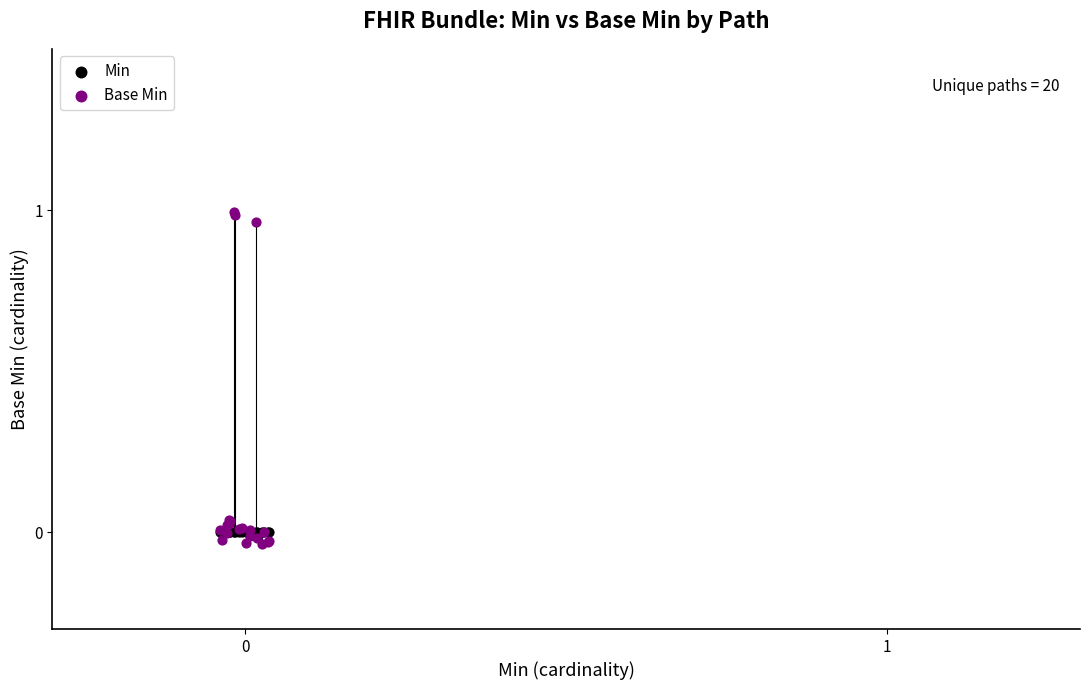

What are all the series names shown in the legend?

Min, Base Min